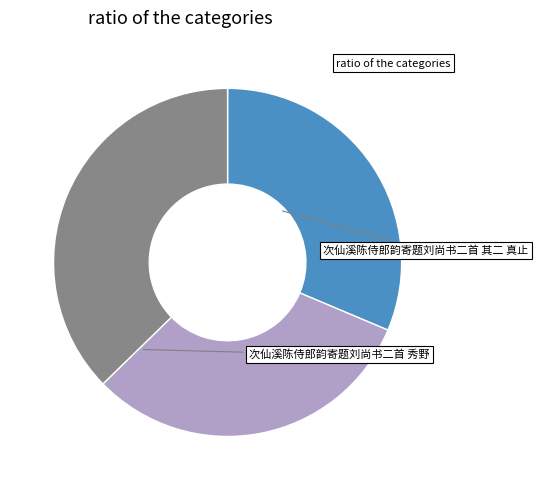

Is there any slice that represents more than half of the pie?

No